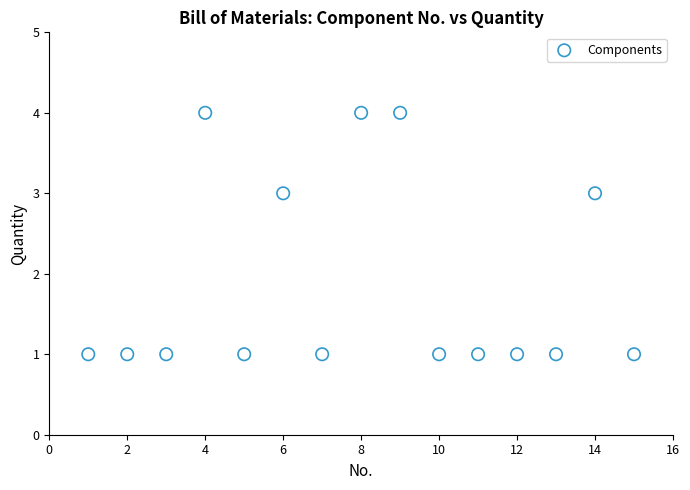

What is the range of Y values (max minus min)?

3